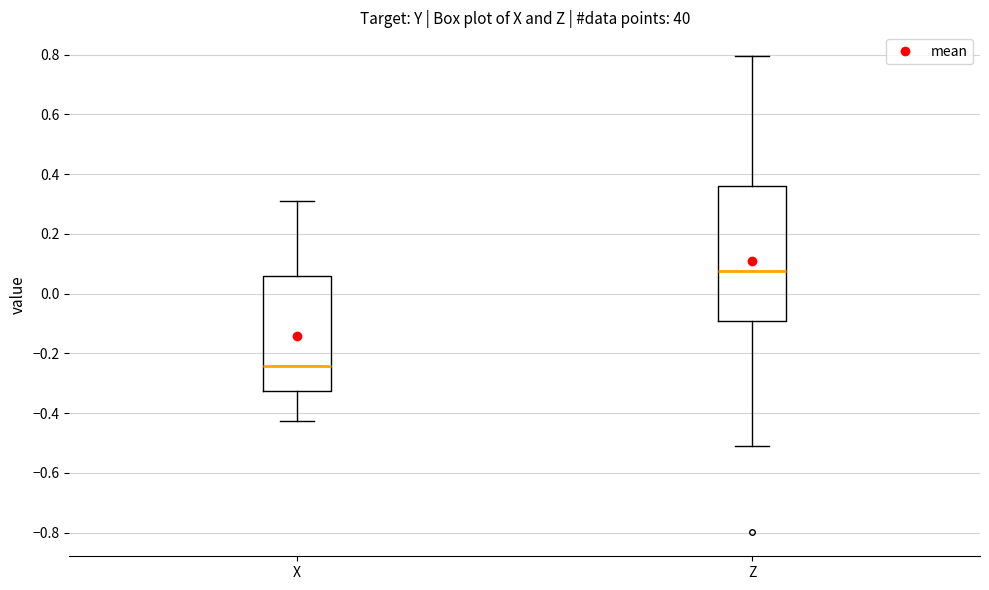

Comparing the boxes themselves (not the whiskers), which one is the tallest?

Z